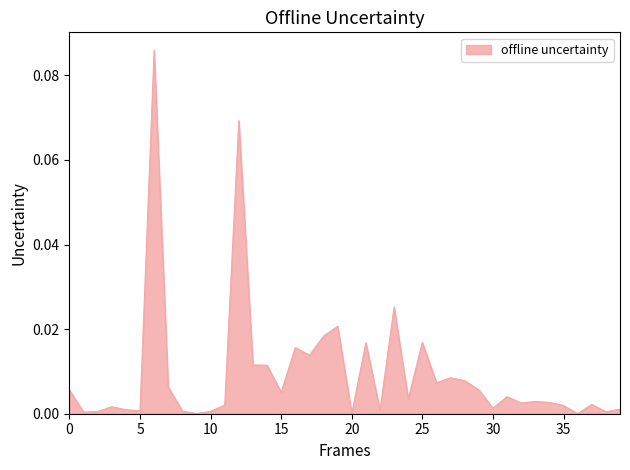

Does the chart display data point markers on the line(s)?

No